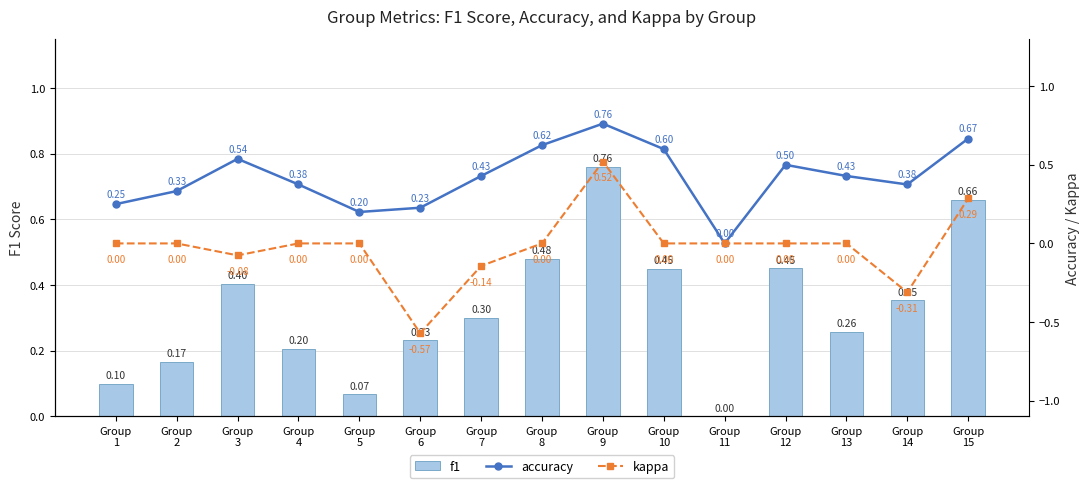

The value of f1 at Group
4 is 0.2. True or false?

True